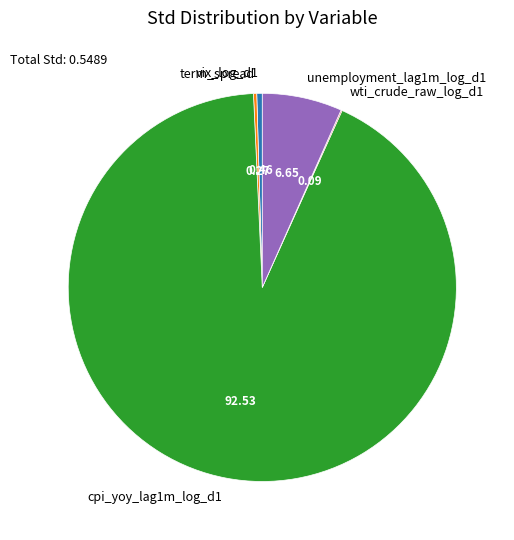

Combined, do unemployment_lag1m_log_d1 and cpi_yoy_lag1m_log_d1 account for over 50%?

Yes